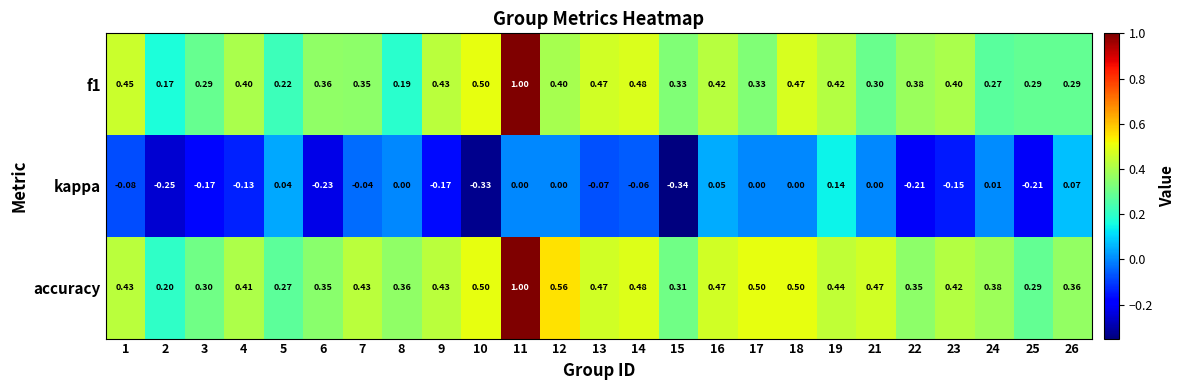

What is the total value across all series at 16?

0.9